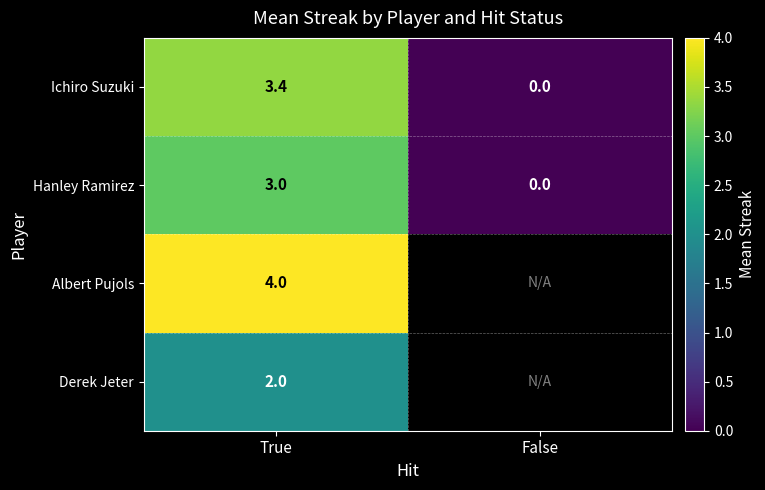

What is the sum of the Ichiro Suzuki values at False and True?

3.4